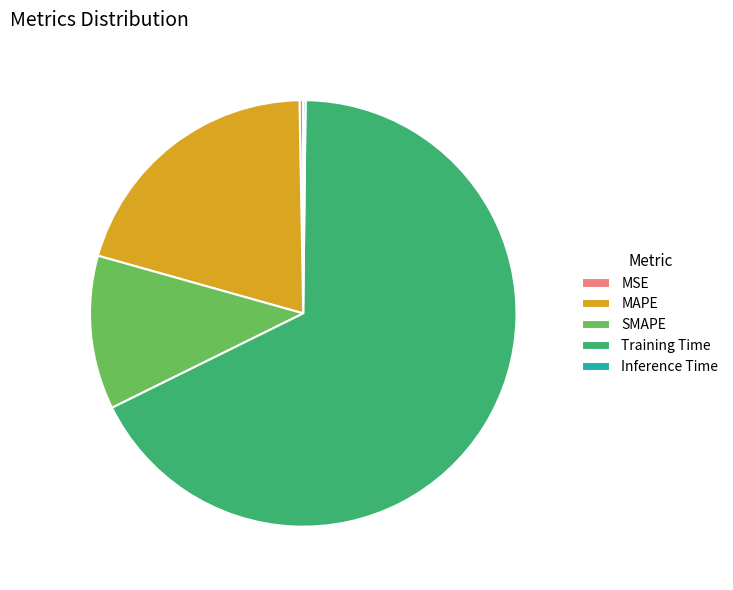

The MAPE slice represents 20% of the pie. True or false?

True